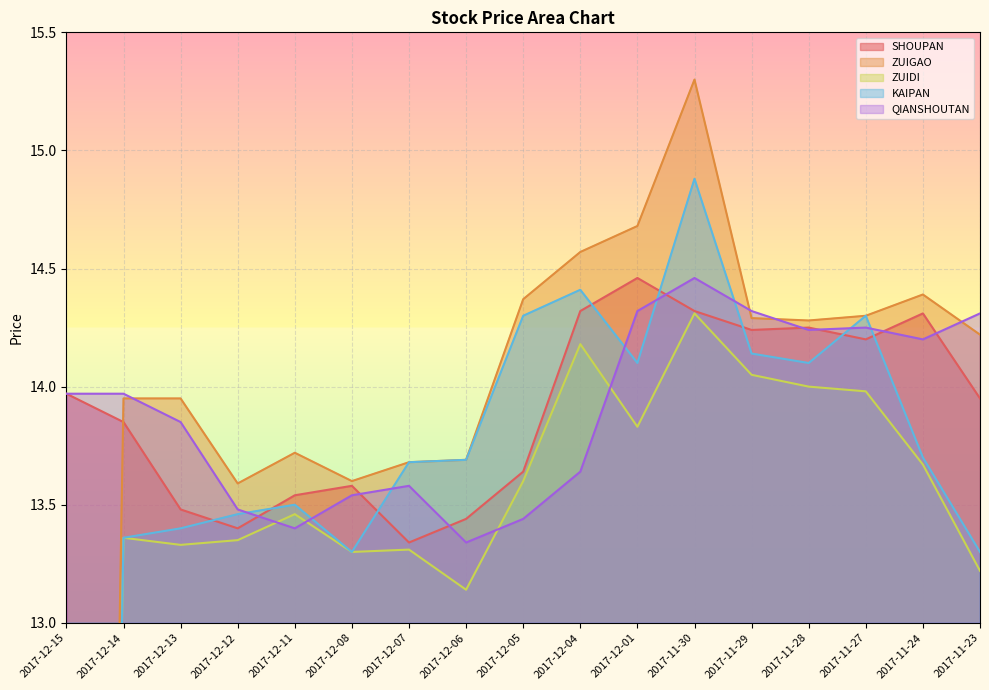

What are all the series names shown in the legend?

SHOUPAN, ZUIGAO, ZUIDI, KAIPAN, QIANSHOUTAN